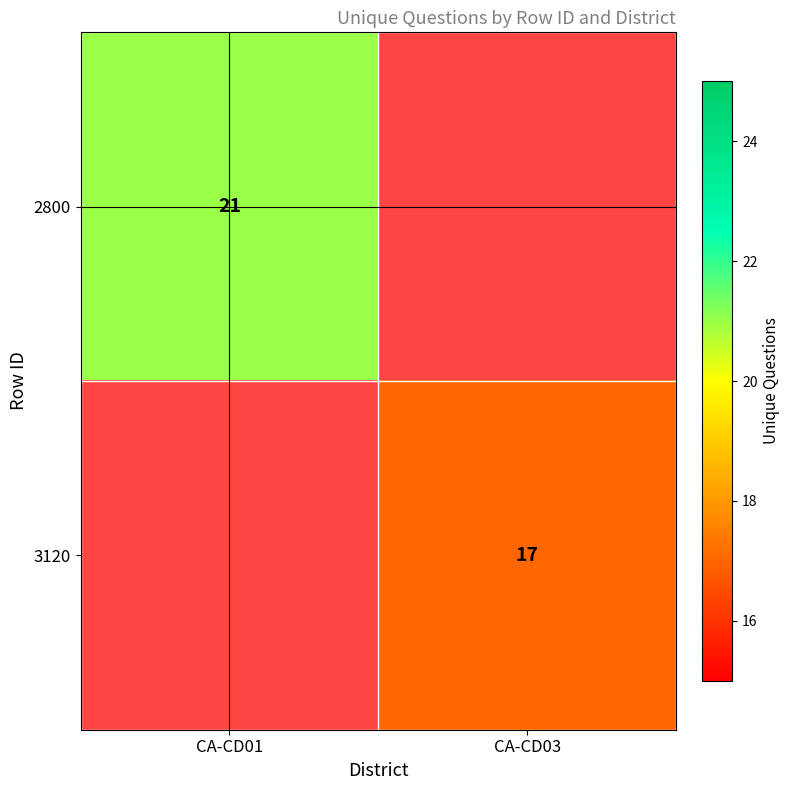

The 2800 series shows 12 at CA-CD01. True or false?

False